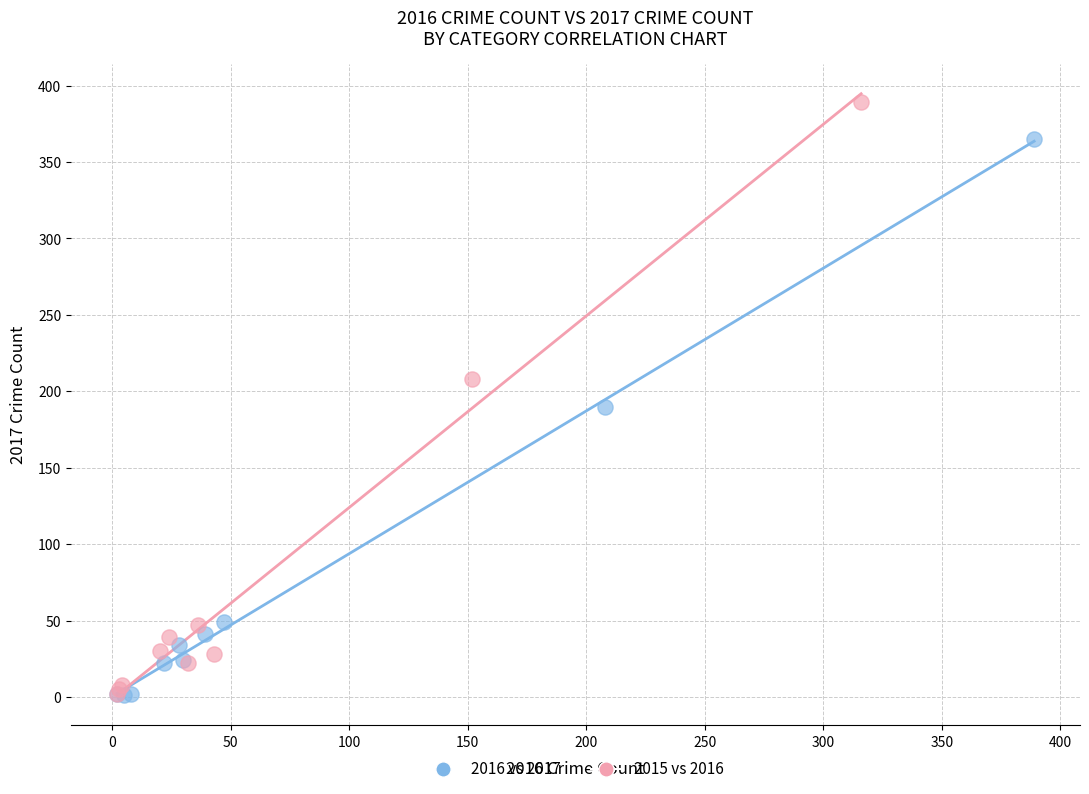

Which series has the widest spread of Y values?

2015 vs 2016